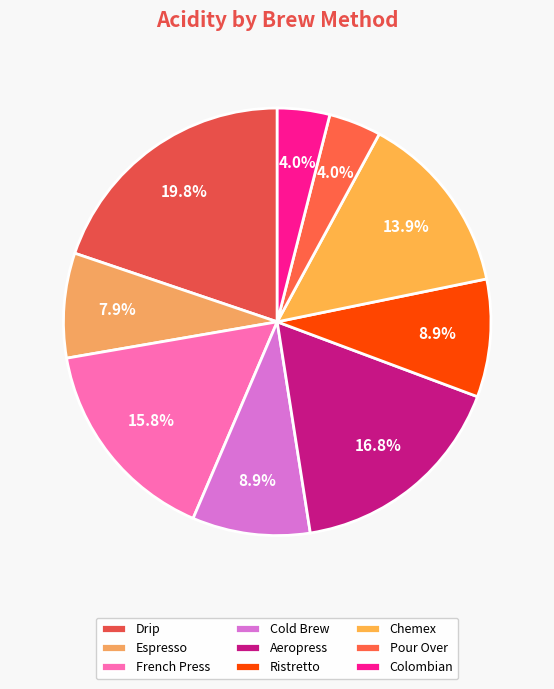

To the nearest percent, what portion does Cold Brew represent?

9%